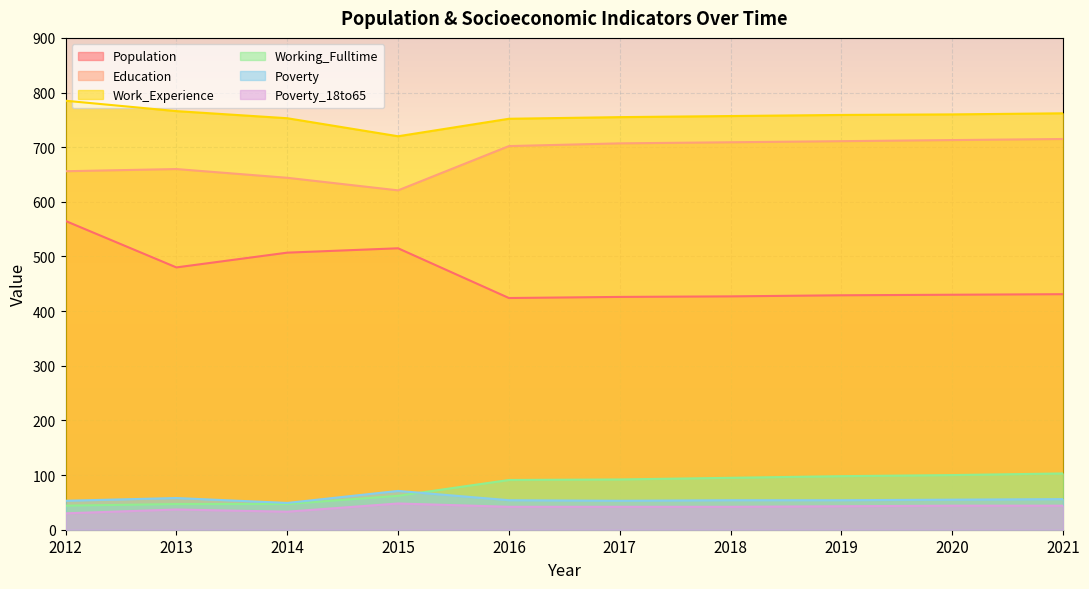

In Education, how many points are lower than both neighbors (excluding endpoints)?

1